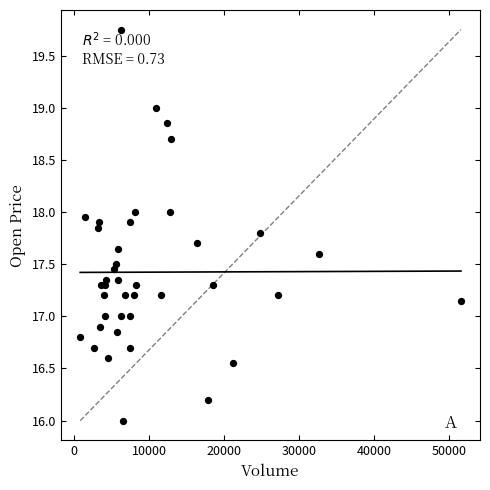

What is the range of X values (max minus min)?

50748.0